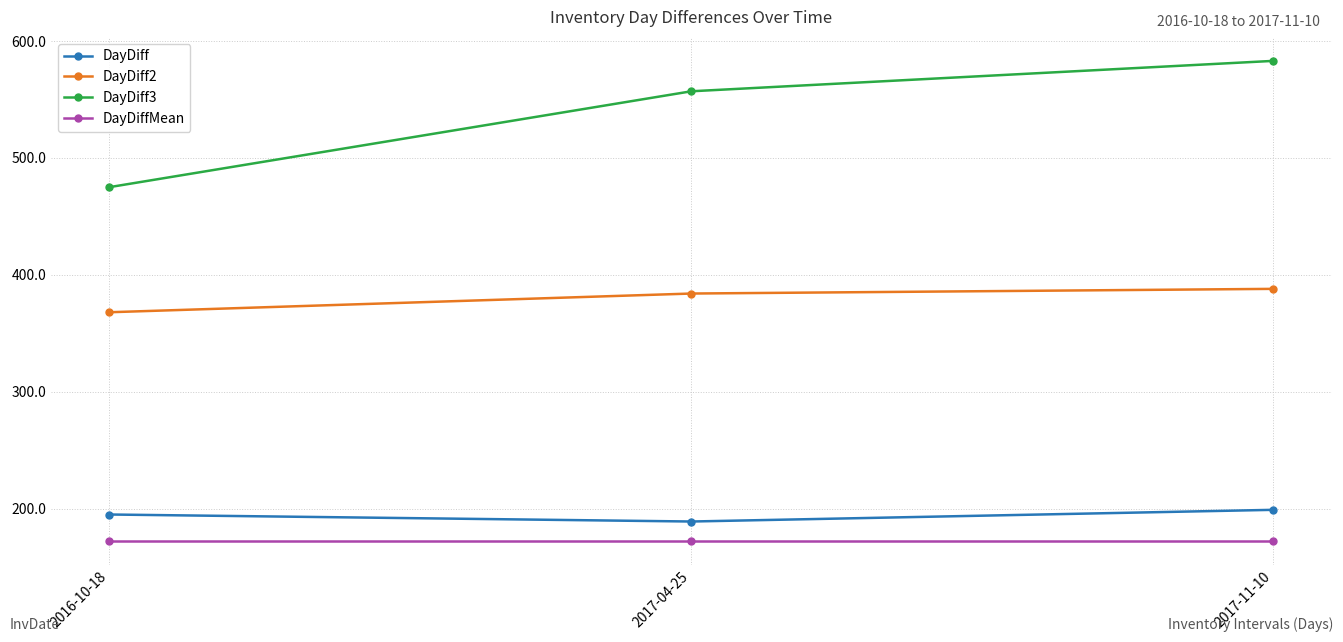

Is it true that DayDiff equals 189.0 at 2017-04-25?

True